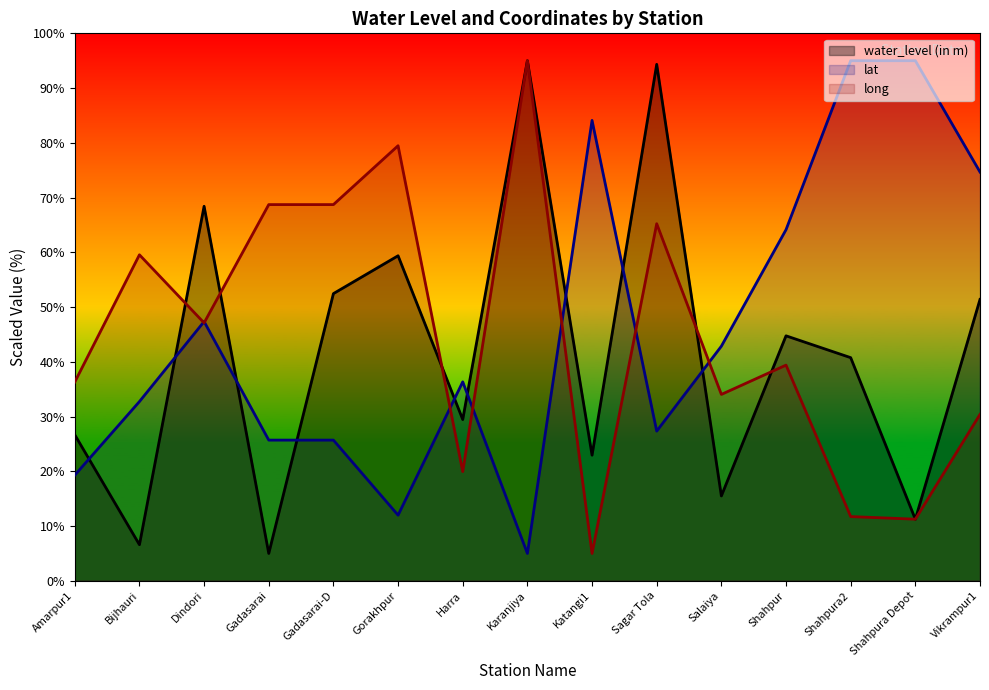

What is the sum of the water_level (in m) values at Shahpura Depot and Dindori?

79.7